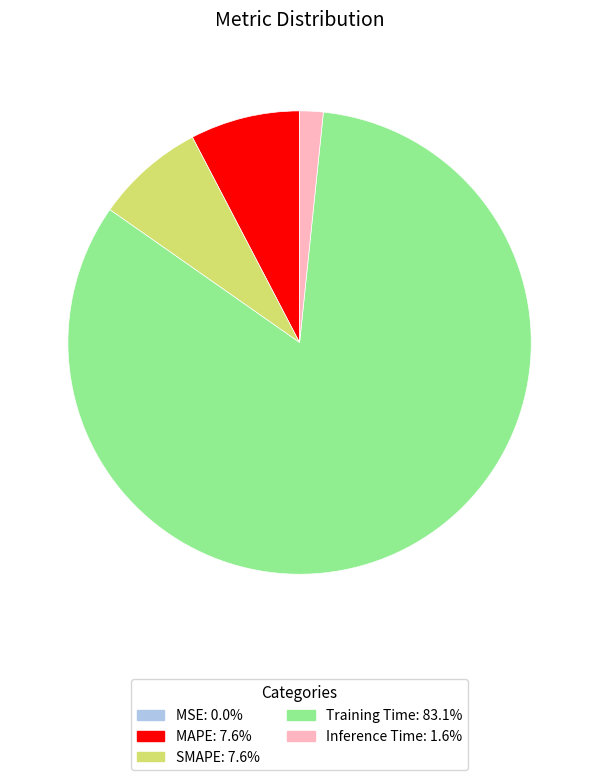

Is there a majority slice in this chart?

Yes